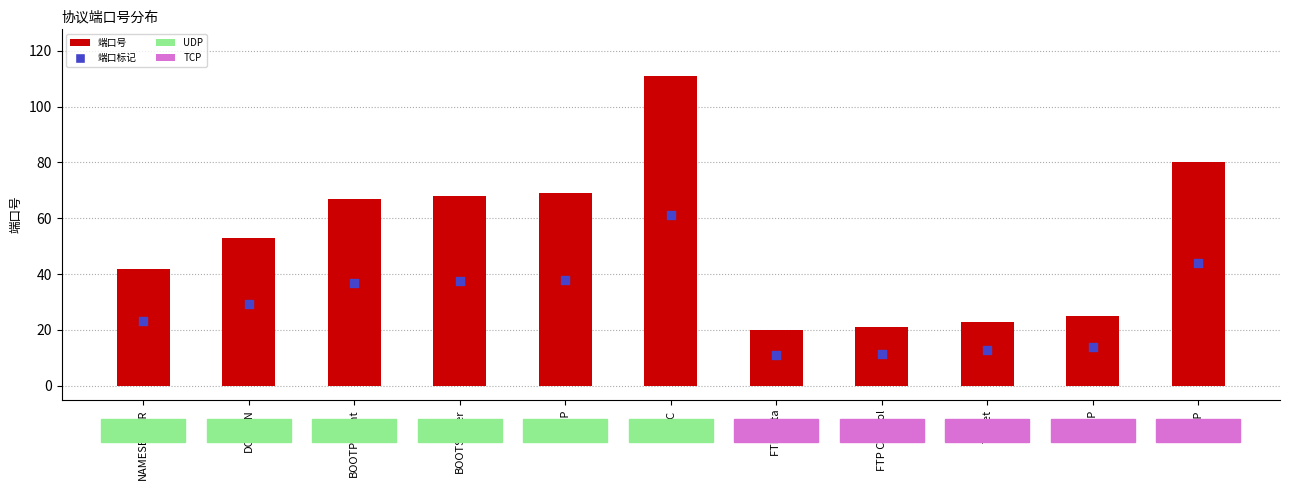

What is the total value across all series at FTP Data?

31.0